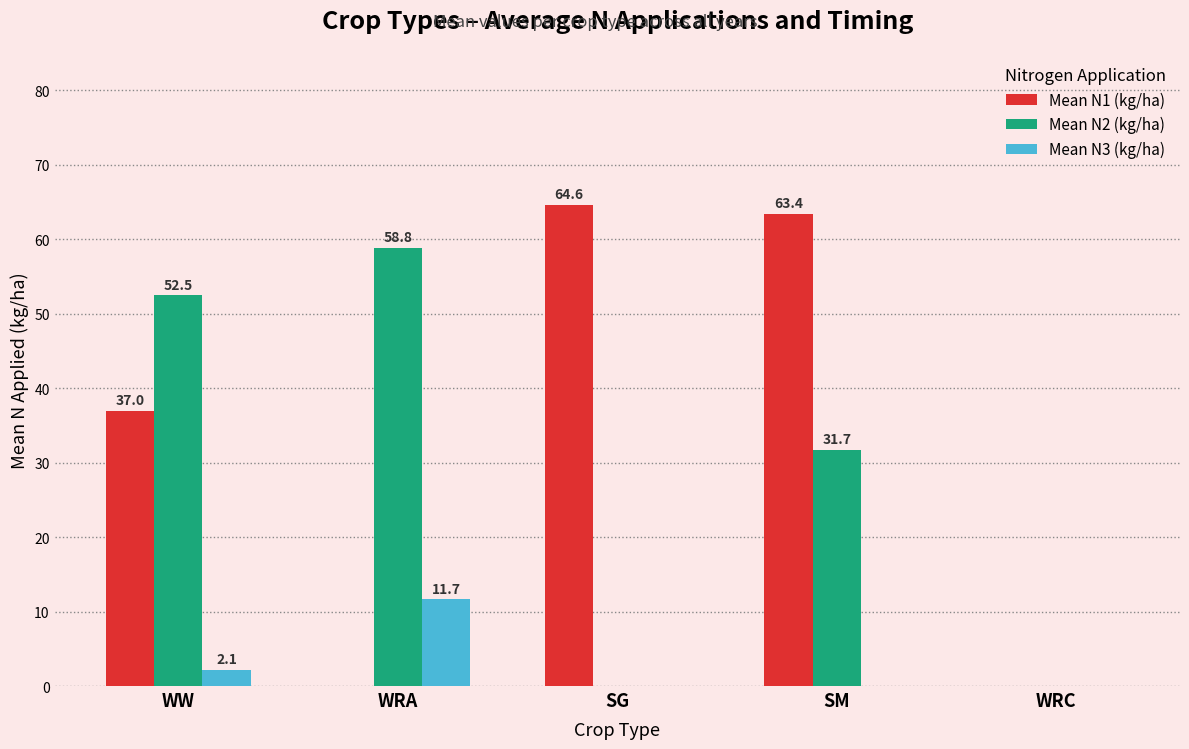

Reading left to right, transcribe all the data shown in this chart.

Mean N1 (kg/ha): WW=37.0	WRA=0.0	SG=64.6	SM=63.4	WRC=0.0
Mean N2 (kg/ha): WW=52.5	WRA=58.8	SG=0.0	SM=31.7	WRC=0.0
Mean N3 (kg/ha): WW=2.1	WRA=11.7	SG=0.0	SM=0.0	WRC=0.0